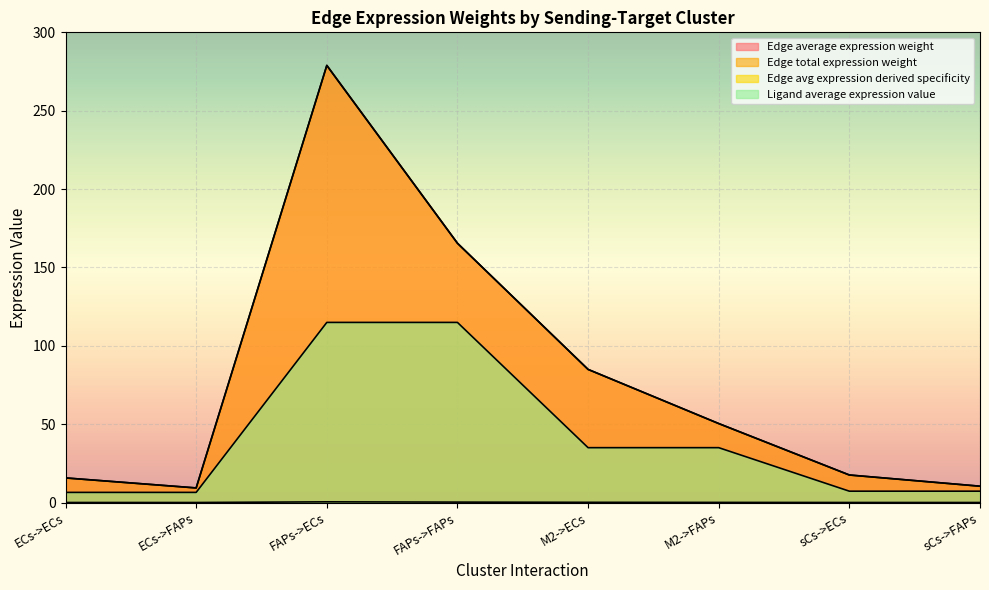

Which series has the largest range (max minus min)?

Edge total expression weight